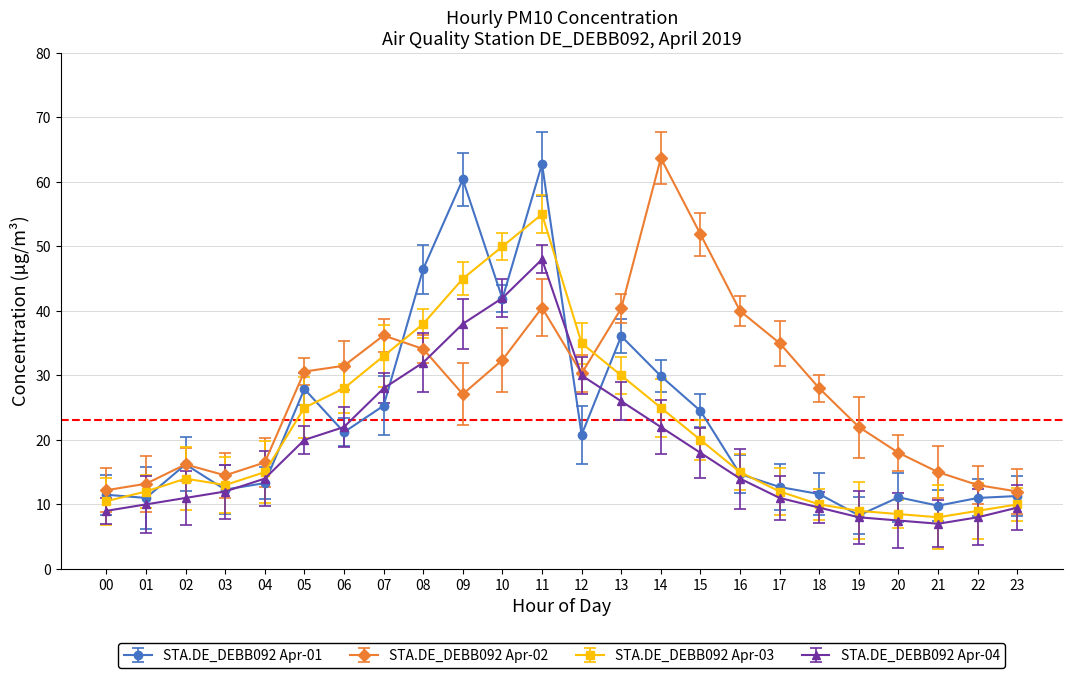

What is the maximum value shown in the chart?

63.7